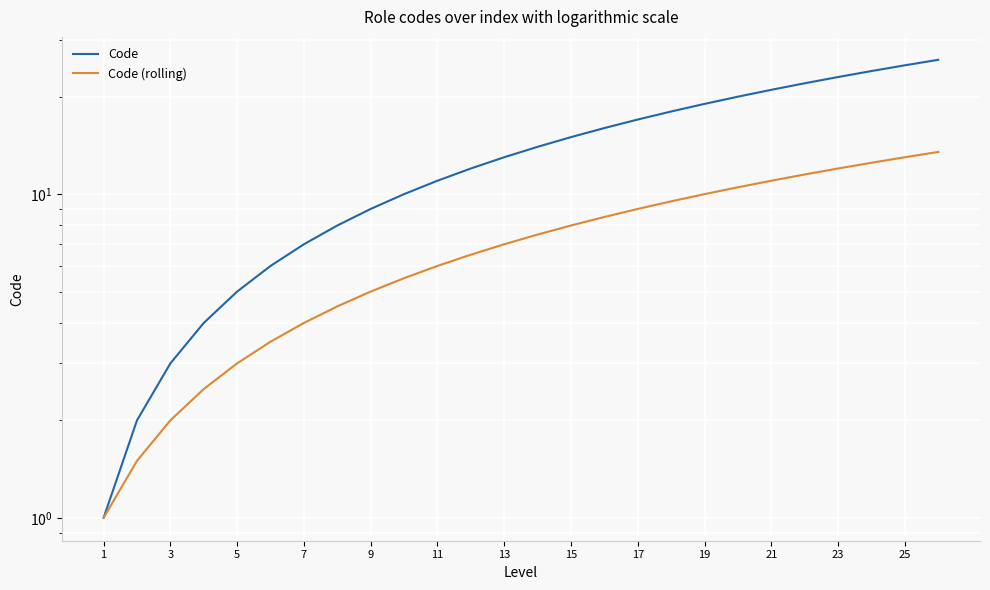

Reading left to right, what are all the values shown in this chart?

Code: 1.0	2.0	3.0	4.0	5.0	6.0	7.0	8.0	9.0	10.0	11.0	12.0	13.0	14.0	15.0	16.0	17.0	18.0	19.0	20.0	21.0	22.0	23.0	24.0	25.0	26.0
Code (rolling): 1.0	1.5	2.0	2.5	3.0	3.5	4.0	4.5	5.0	5.5	6.0	6.5	7.0	7.5	8.0	8.5	9.0	9.5	10.0	10.5	11.0	11.5	12.0	12.5	13.0	13.5